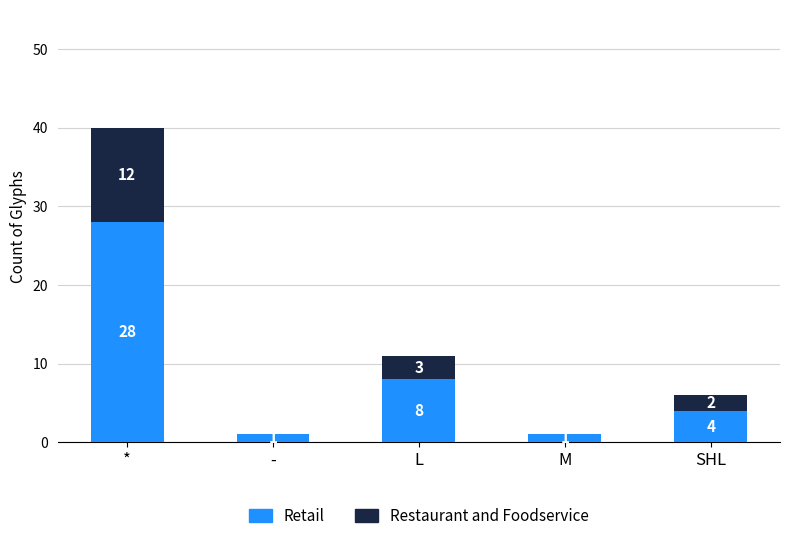

Is it true that Retail equals 2 at SHL?

False